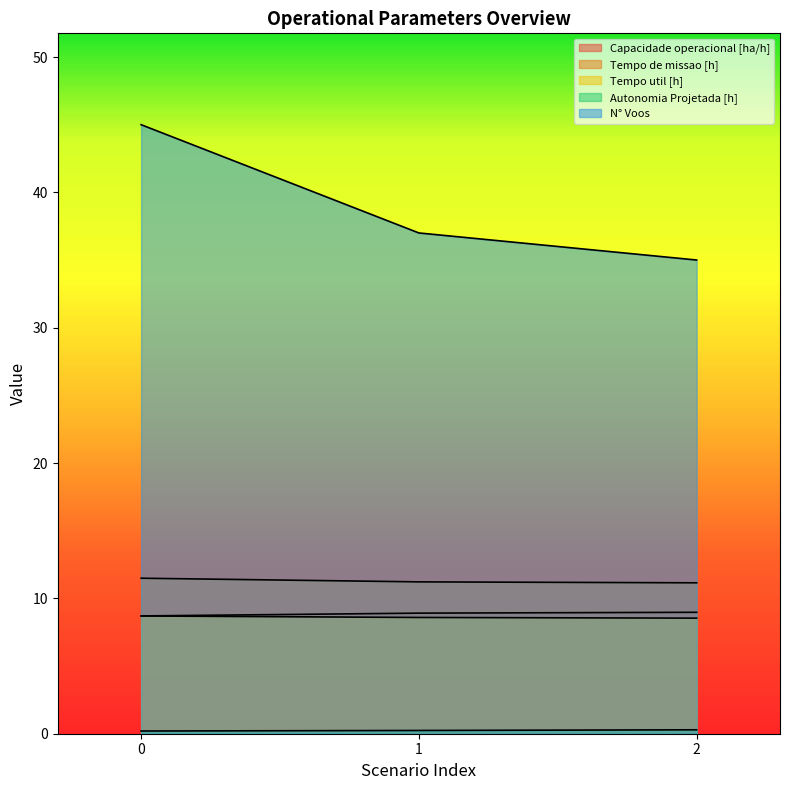

What are all the series names shown in the legend?

Capacidade operacional [ha/h], Tempo de missao [h], Tempo util [h], Autonomia Projetada [h], N° Voos